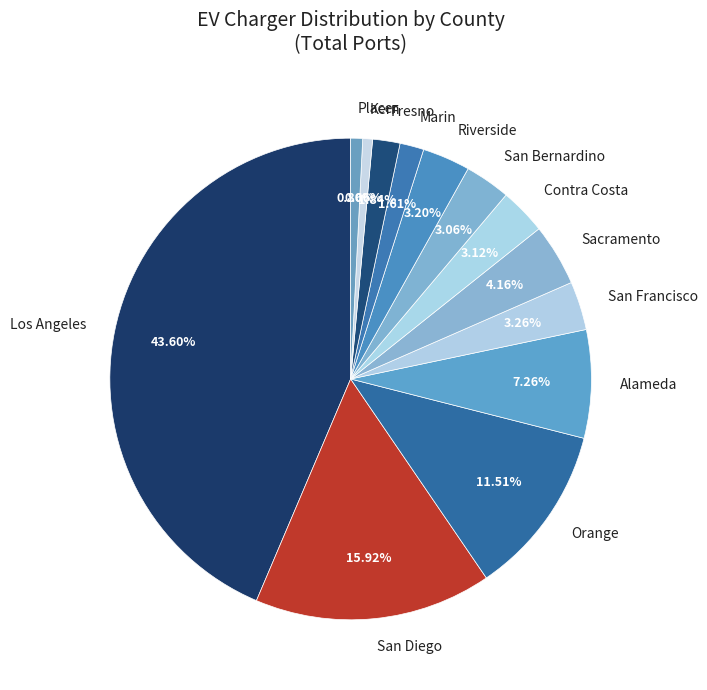

How many segments does this pie chart have?

13